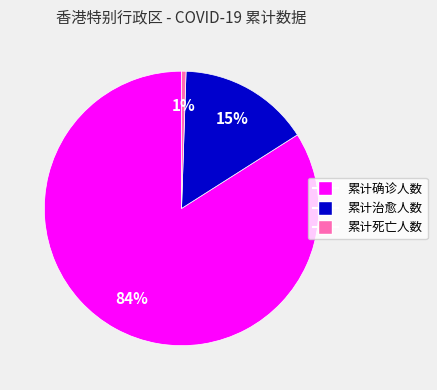

Is the sum of 累计确诊人数 and 累计死亡人数 greater than half?

Yes